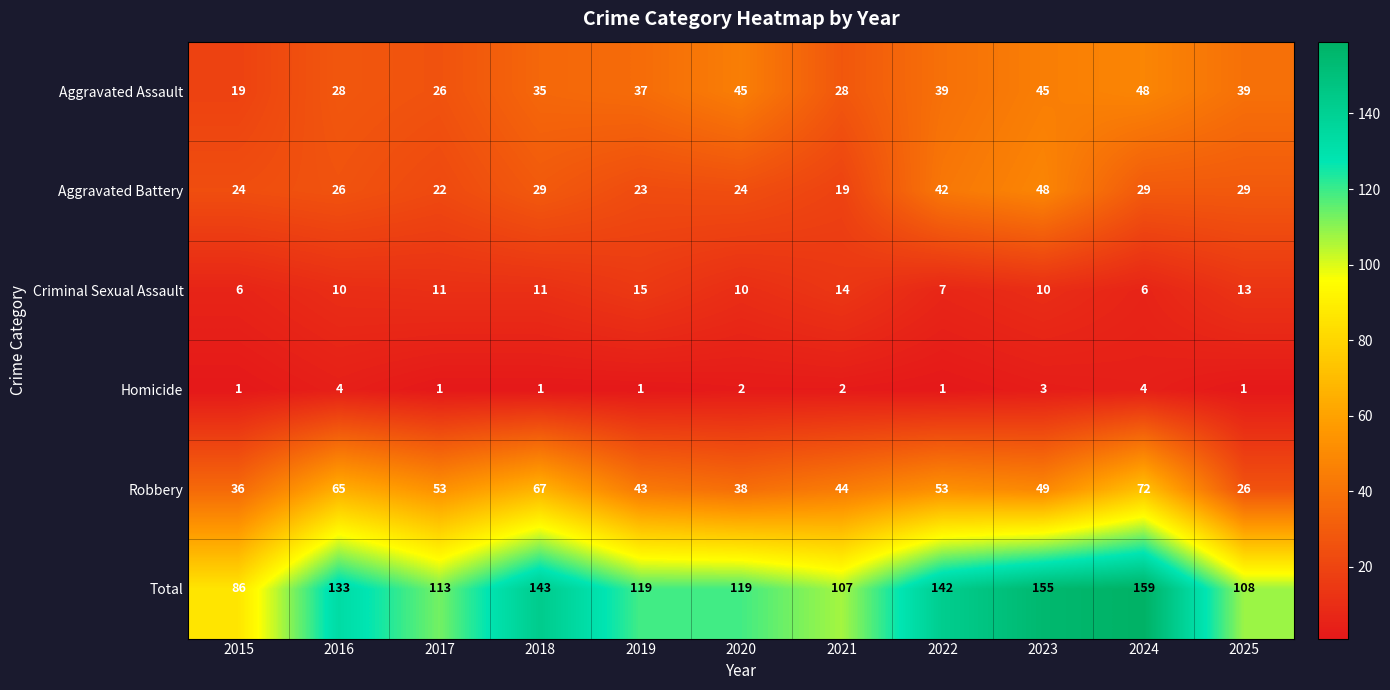

What value does the Aggravated Assault series have at 2018, to the nearest 10?

40